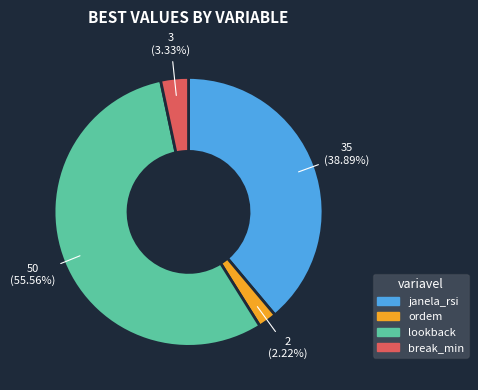

Is it true that break_min is 15% of the pie?

False